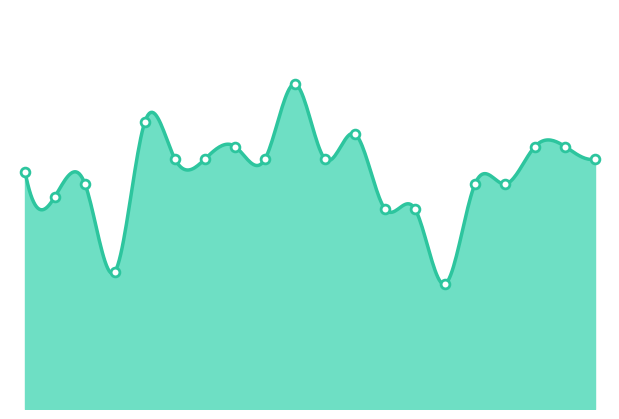

Is this an area chart (filled region under the line)?

Yes